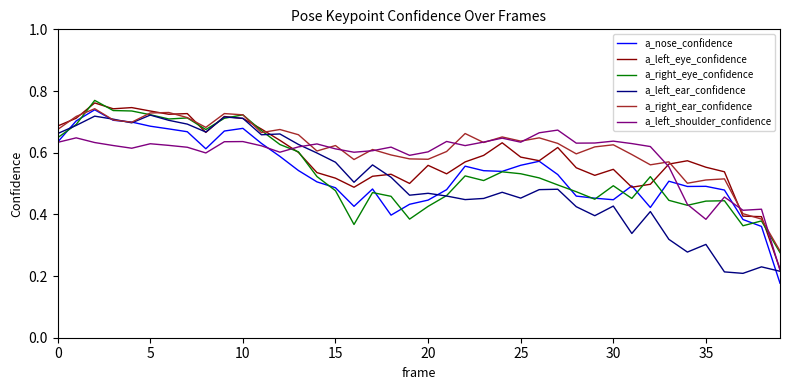

Is this an area chart (filled region under the line)?

No